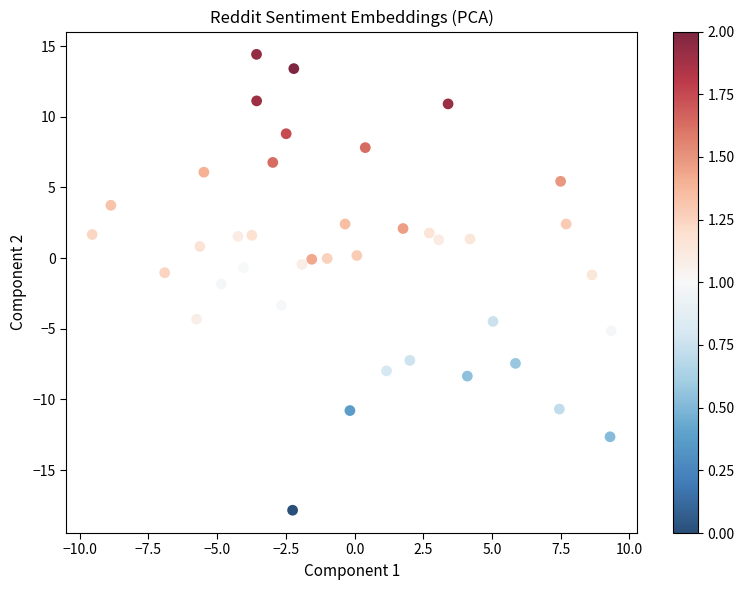

What is the range of X values (max minus min)?

18.9